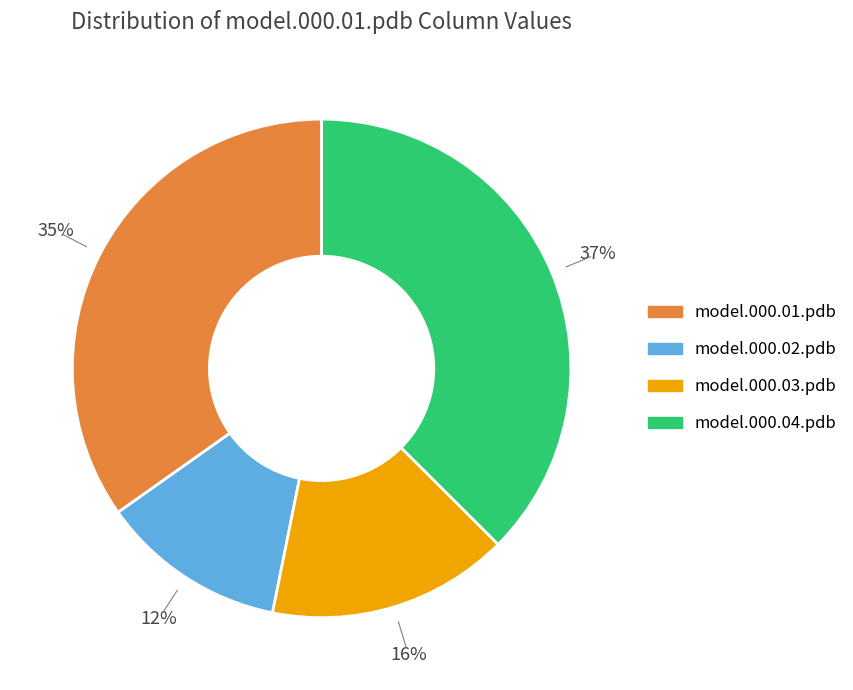

Is there a majority slice in this chart?

No